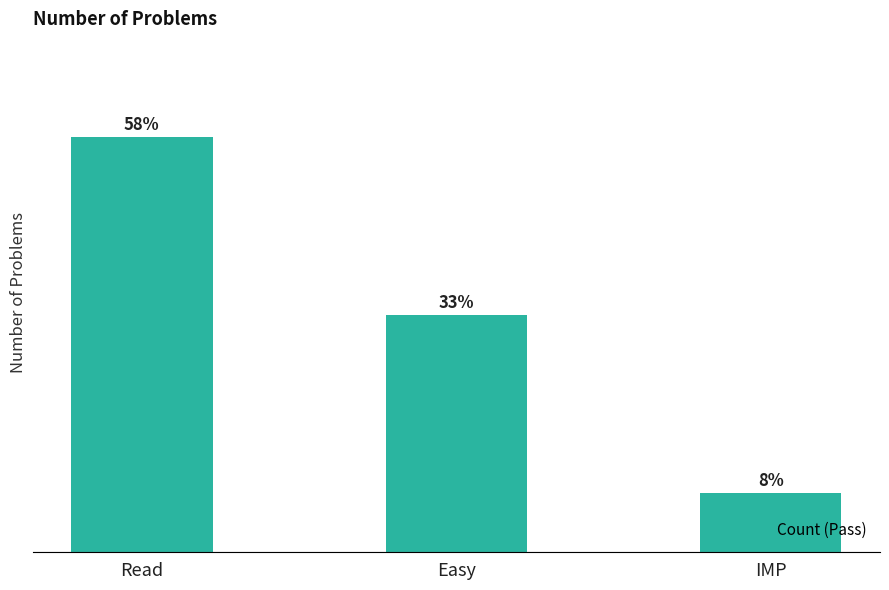

Which has a higher value, Read or Easy?

Read